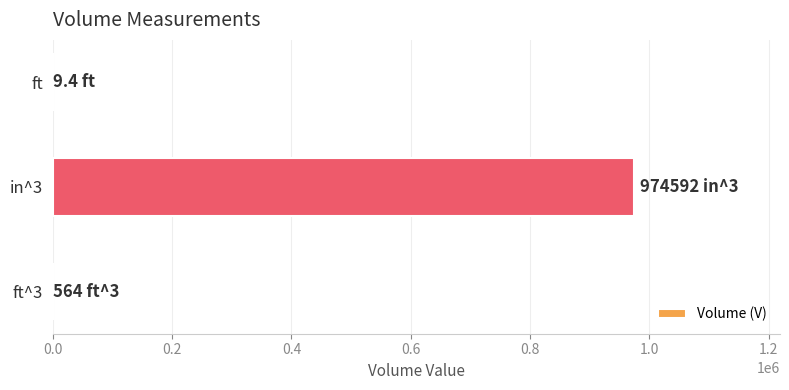

At which category does the chart reach its peak across all series?

in^3